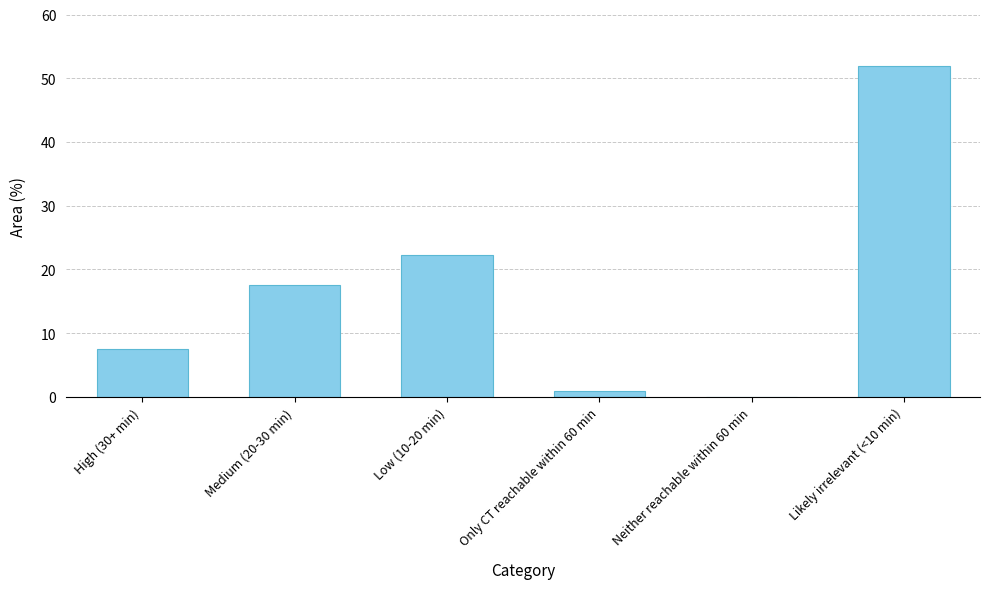

What is the sum of the values at Likely irrelevant (<10 min) and Only CT reachable within 60 min?

52.8